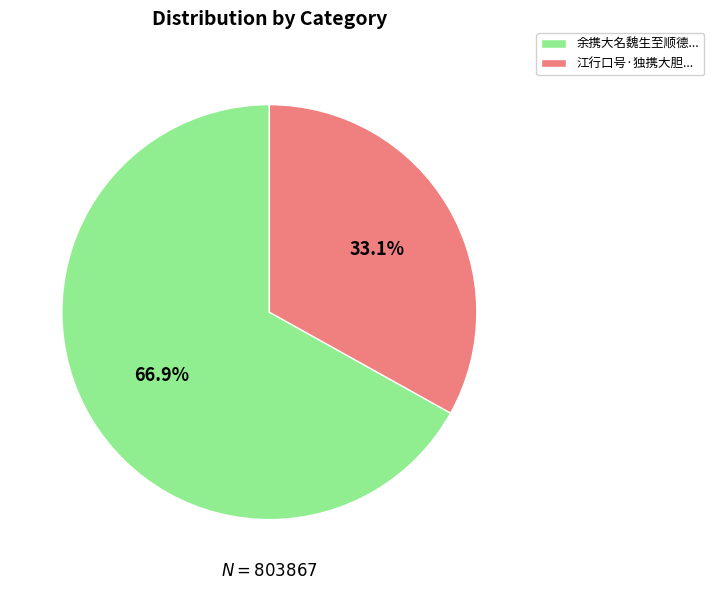

Is there any slice that represents more than half of the pie?

Yes